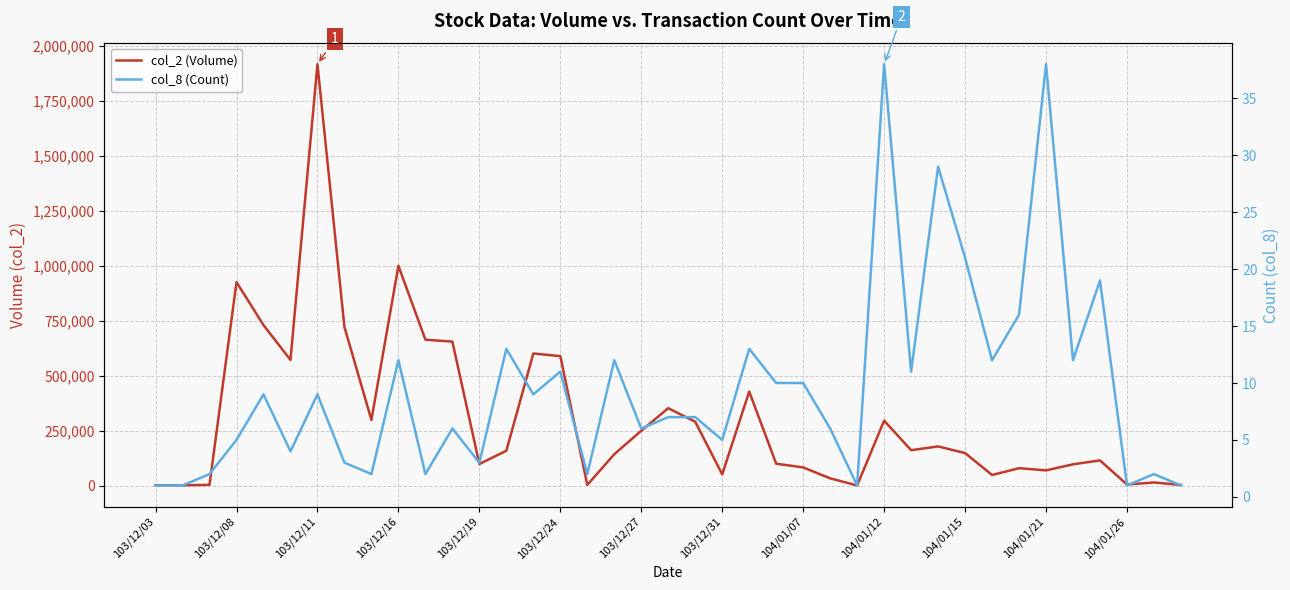

What is the total value across all series at 29?

178239